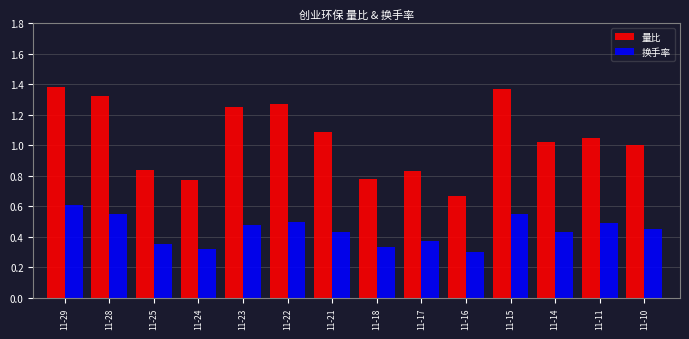

How many bars are there in each group?

2